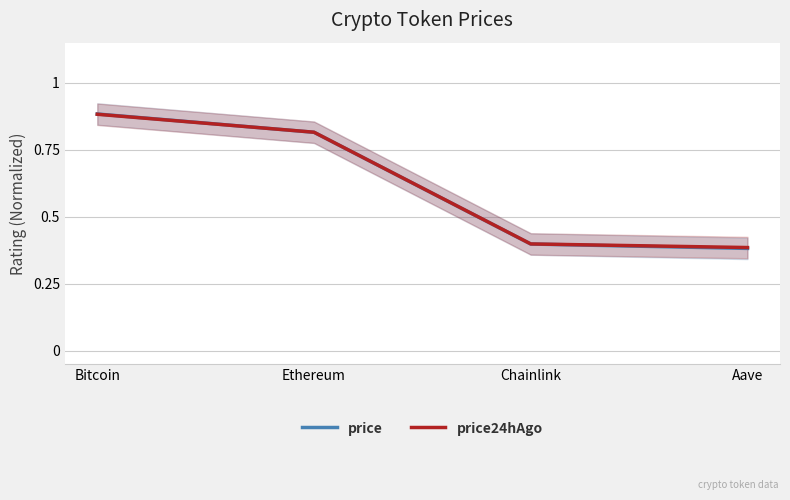

Reading left to right, list all the values displayed in this chart.

price: Bitcoin=0.9	Ethereum=0.8	Chainlink=0.4	Aave=0.4
price24hAgo: Bitcoin=0.9	Ethereum=0.8	Chainlink=0.4	Aave=0.4